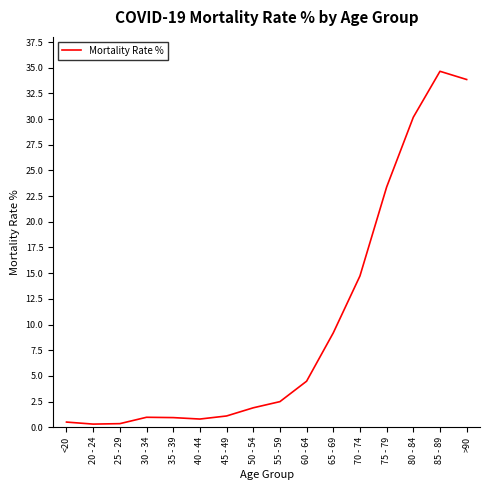

Between 45 - 49 and 75 - 79, which is larger?

75 - 79